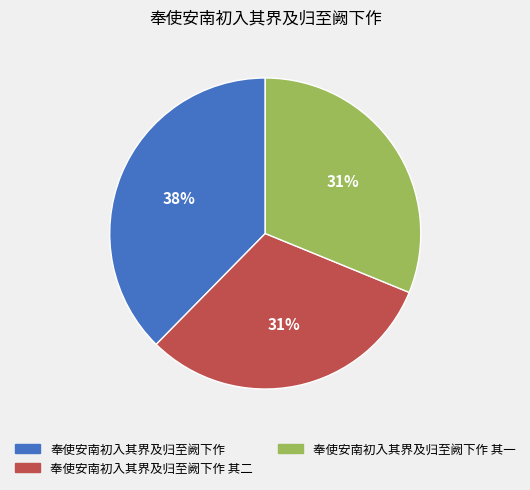

Combined, do 奉使安南初入其界及归至阙下作 and 奉使安南初入其界及归至阙下作 其一 account for over 50%?

Yes